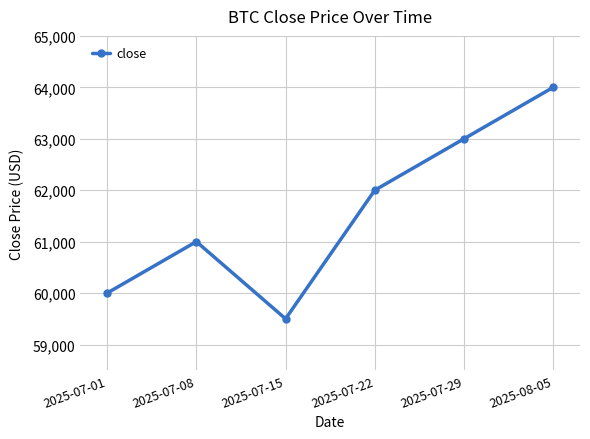

Which category has the highest value across all series?

2025-08-05